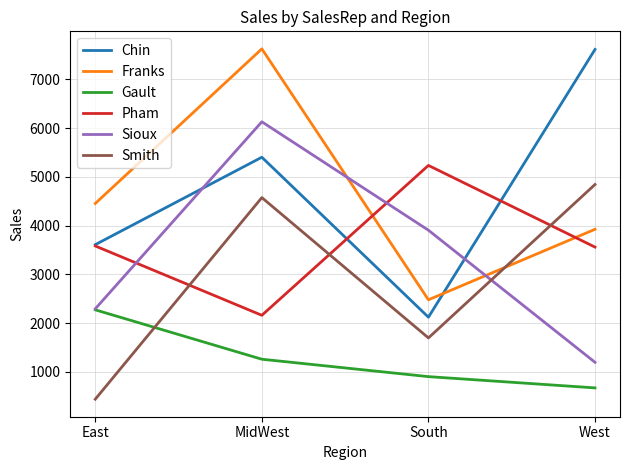

Count the number of categories in the chart.

4